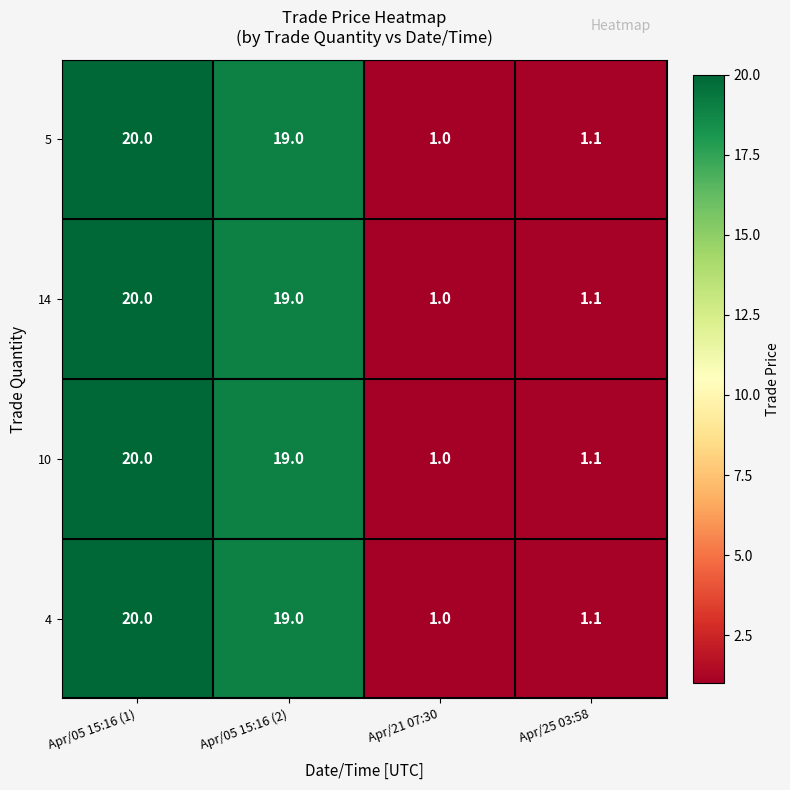

At which category is the sum across all series the highest?

Apr/05 15:16 (1)